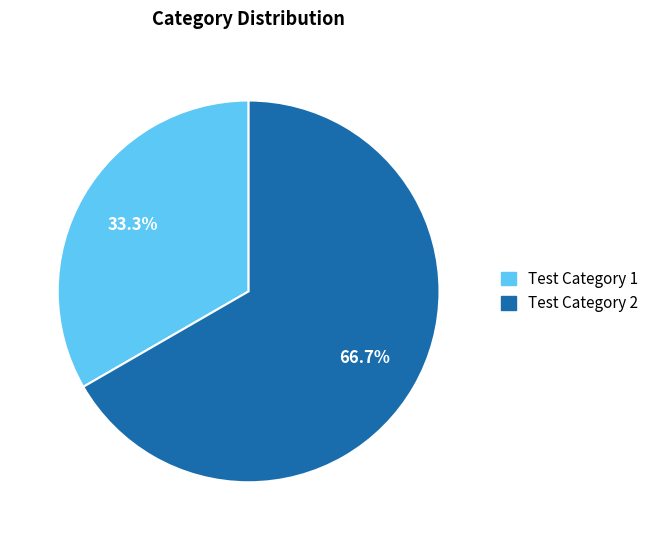

Which category has the smallest portion of the pie?

Test Category 1